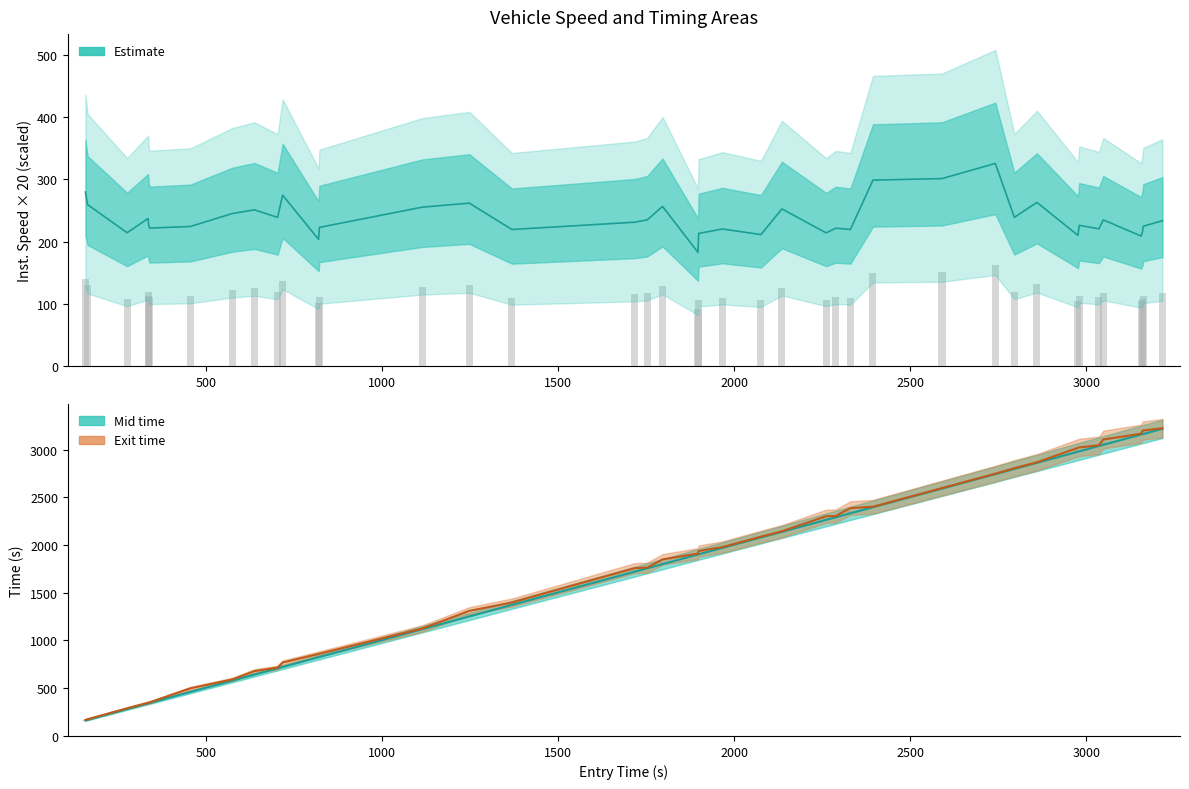

What is the difference between the second highest and second lowest values in the mid series?

2998.8